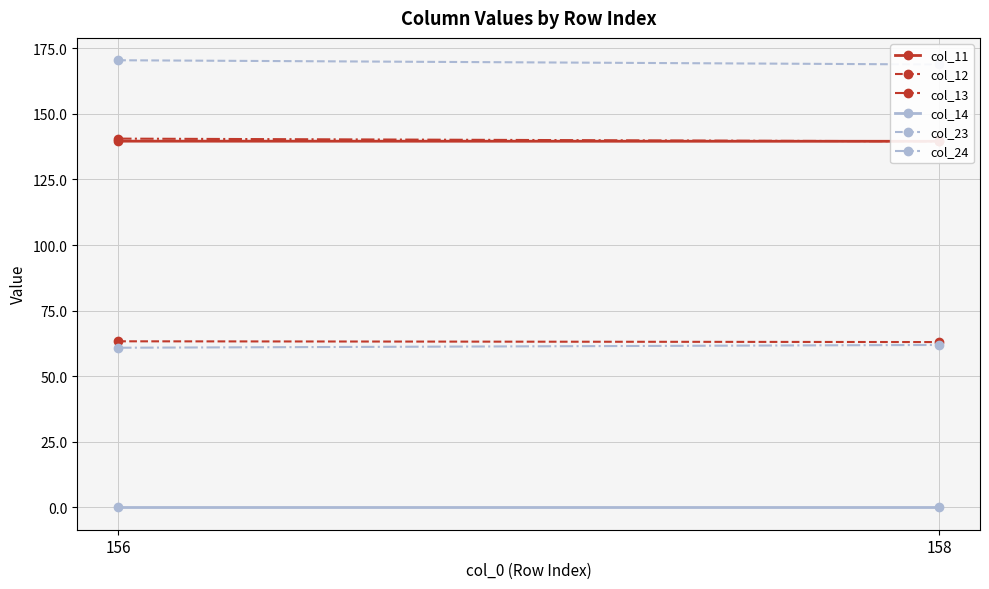

Is it true that col_11 equals 139.6 at 158?

True